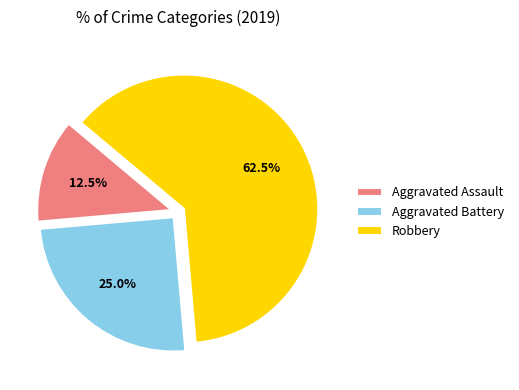

Is there any slice that represents more than half of the pie?

Yes